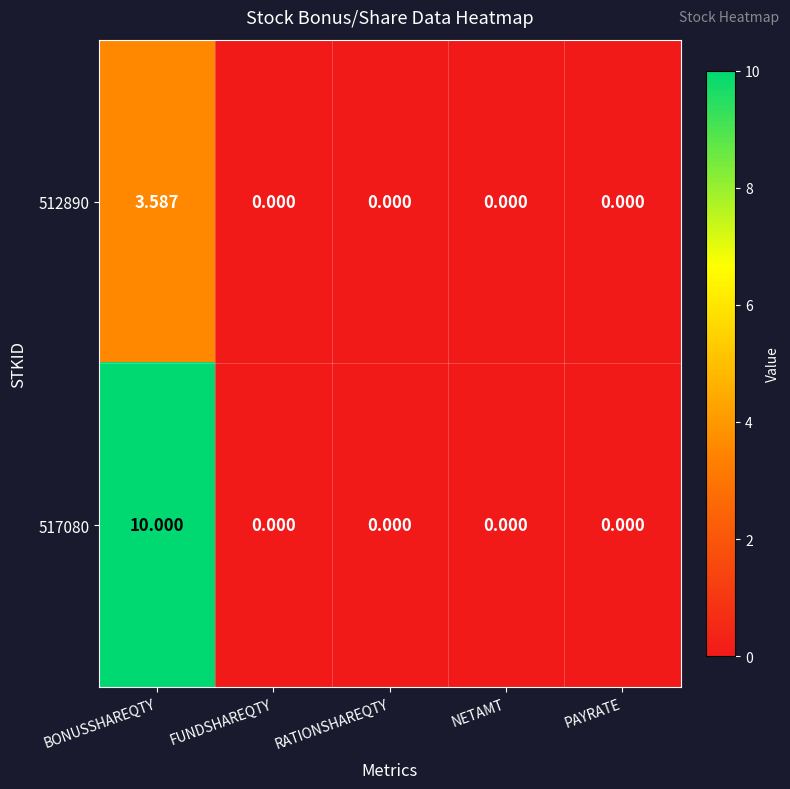

At which label does 512890 reach its peak?

BONUSSHAREQTY